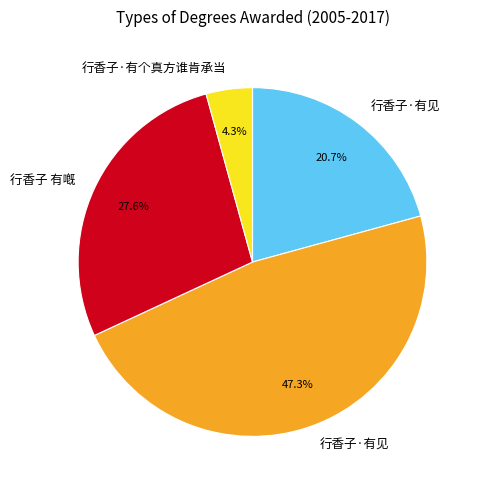

Is there any slice that represents more than half of the pie?

No